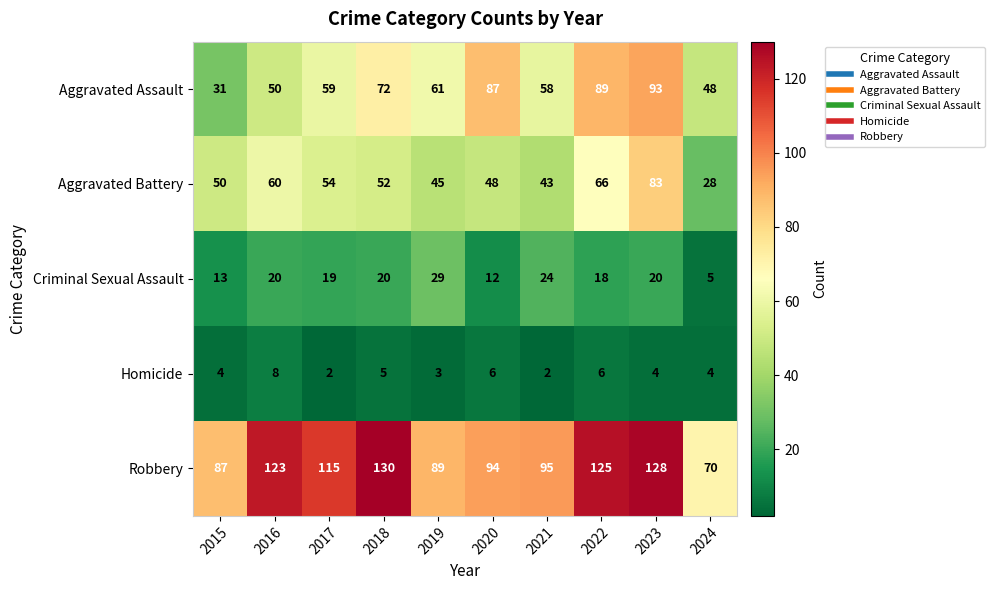

Is it true that Homicide equals 6 at 2015?

False